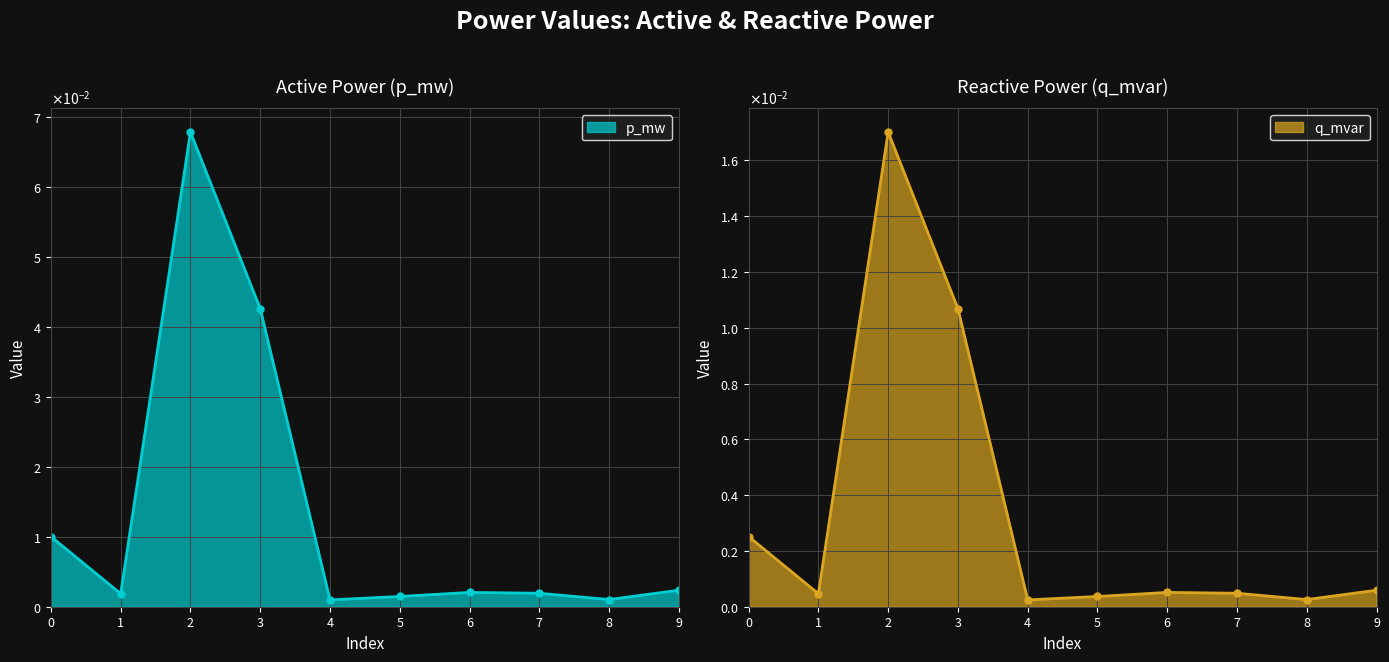

At 0, list the series in order from largest to smallest.

p_mw, q_mvar